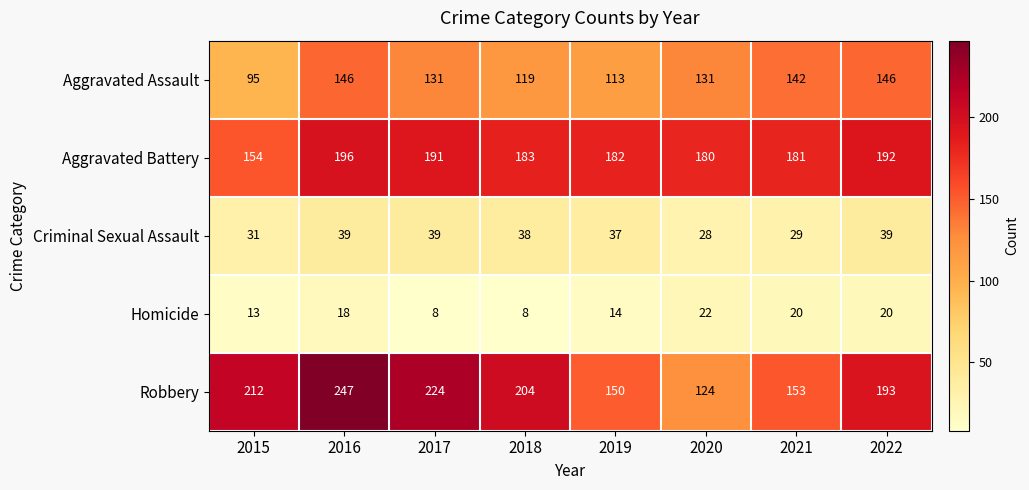

At which category is the sum across all series the highest?

2016